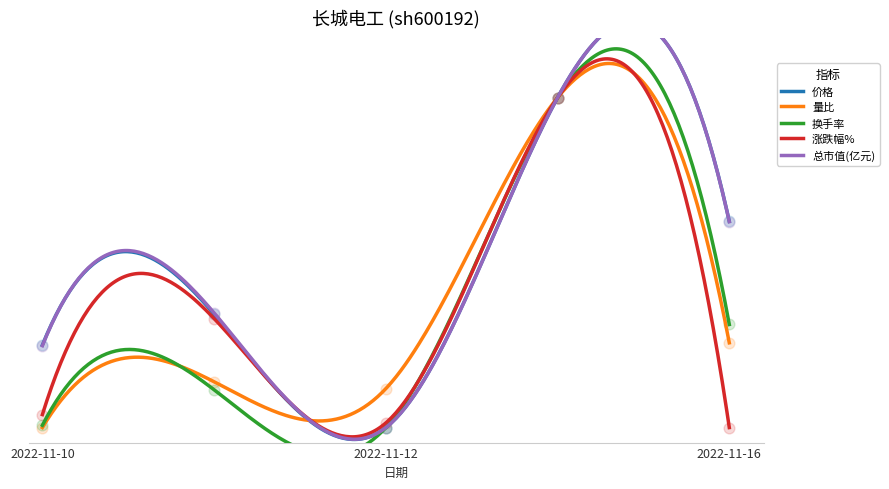

Which series has the largest Y range (max minus min)?

价格